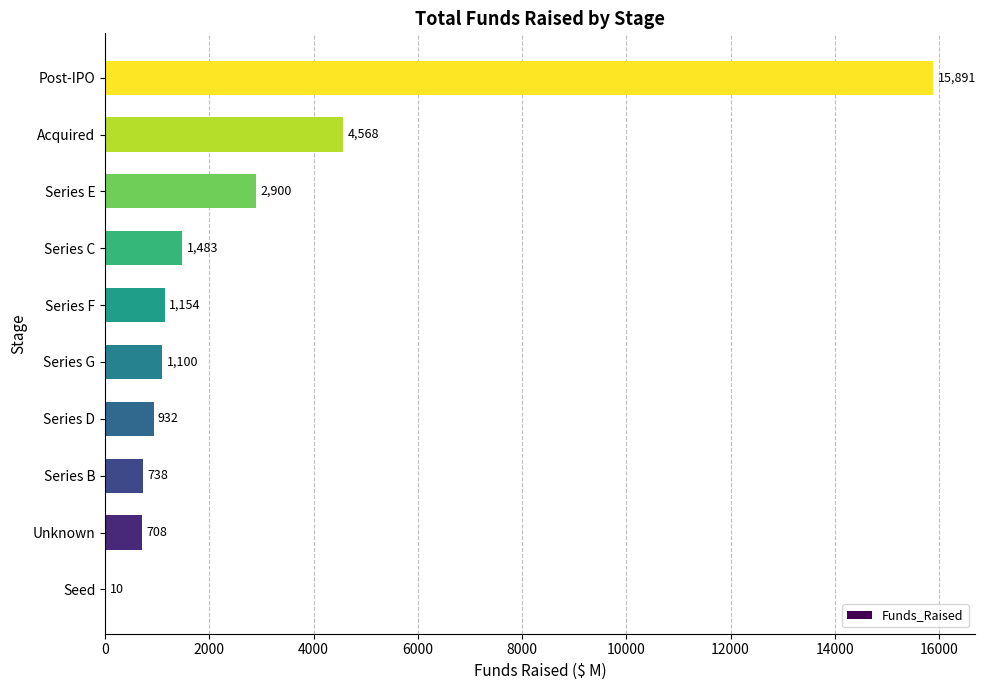

Between Post-IPO and Series C, which is larger?

Post-IPO